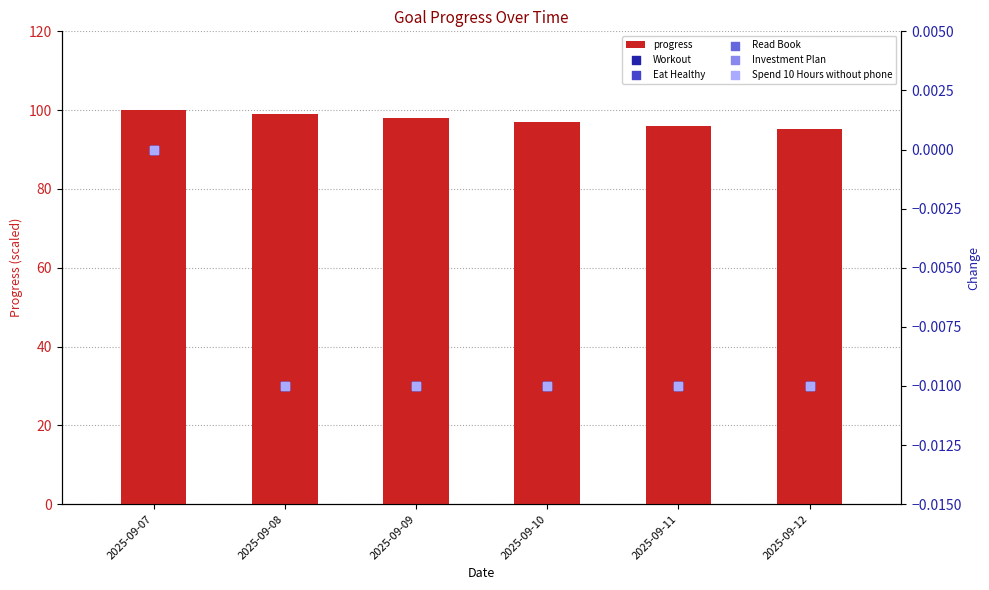

Which series contains the highest Y value?

progress